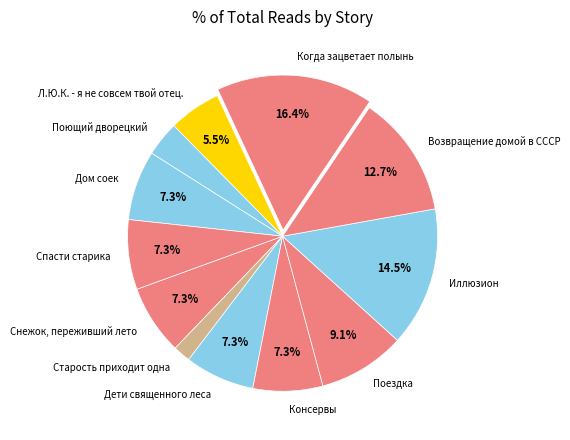

Is it true that Дети священного леса is 22% of the pie?

False